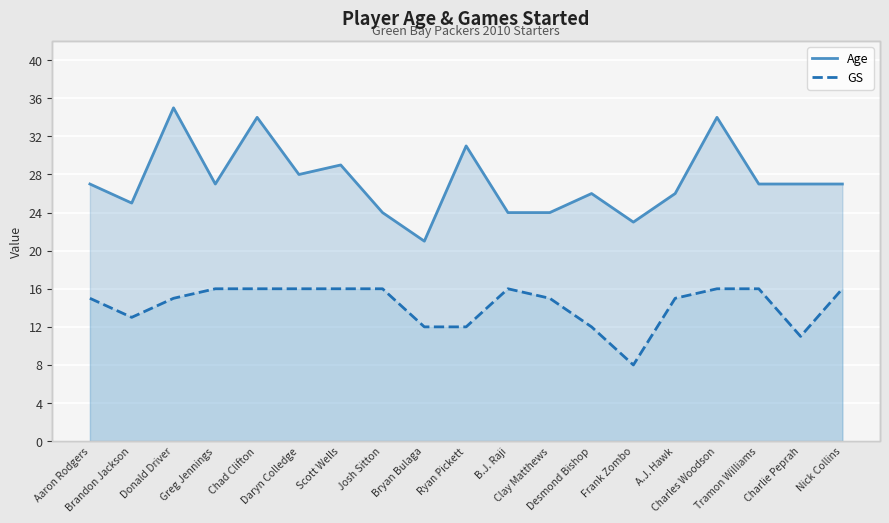

How many lines are shown in the chart?

2